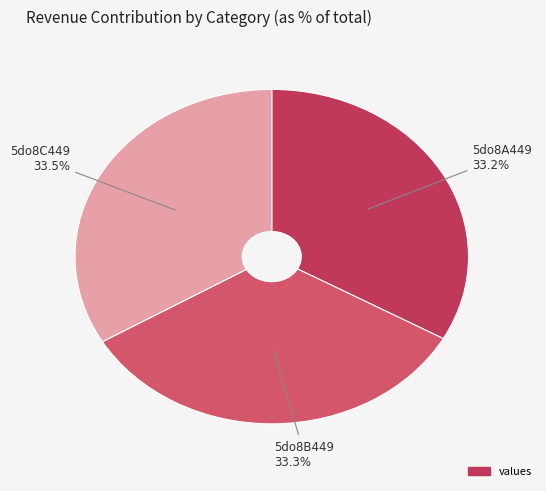

How many slices are in this pie chart?

3